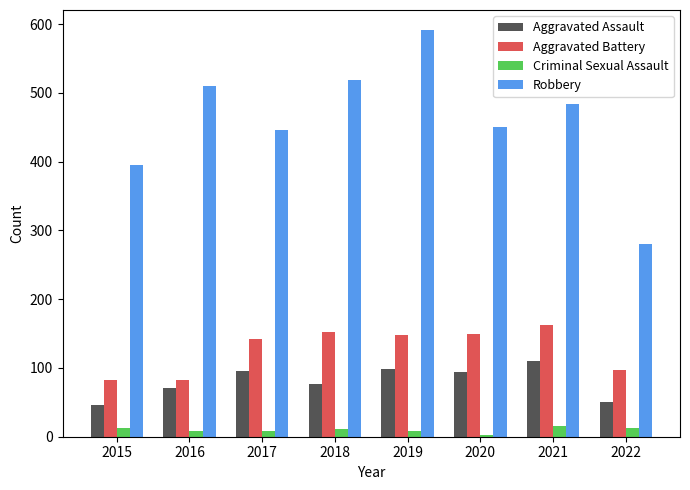

Is the value of Criminal Sexual Assault at 2021 greater than the value of Aggravated Battery at 2017?

No